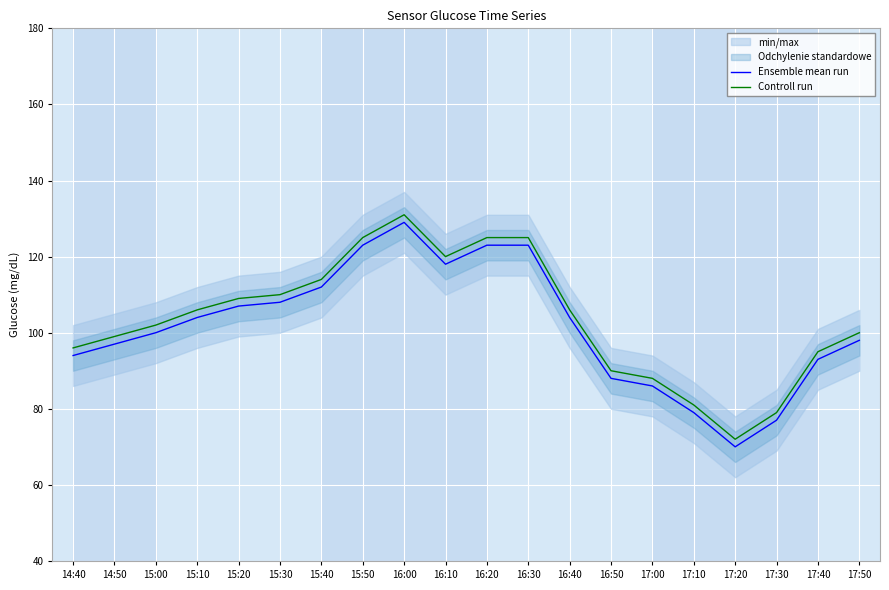

True or false: Ensemble mean run and Controll run cross at least once.

False